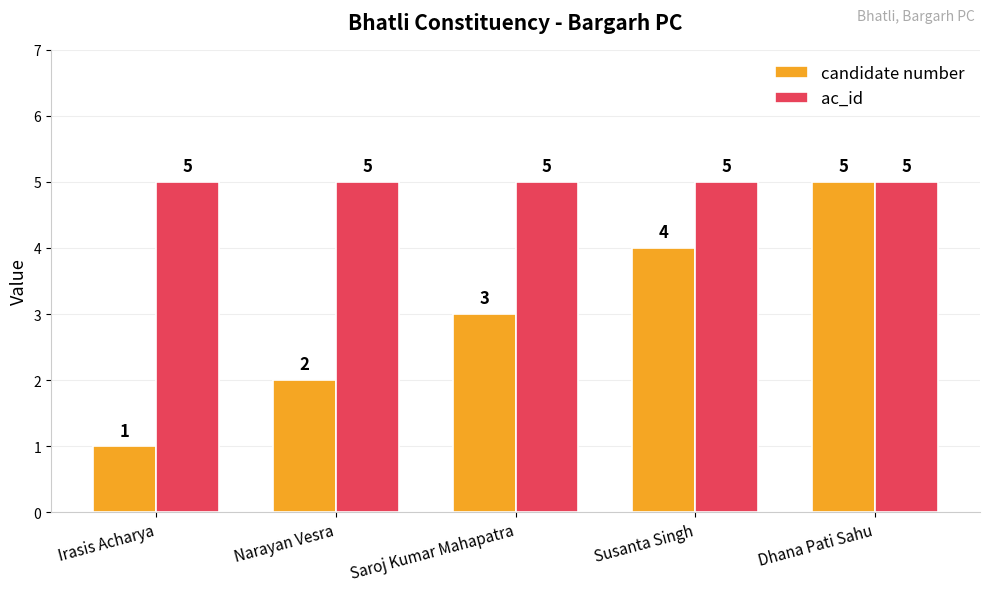

What is the total value across all series at Narayan Vesra?

7